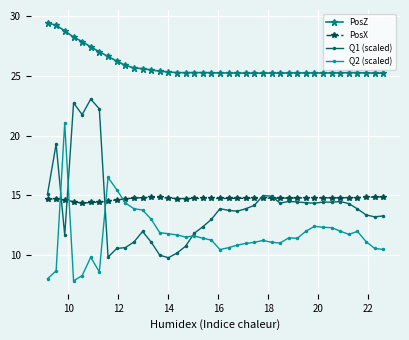

At how many categories does at least one series exceed 24?

40